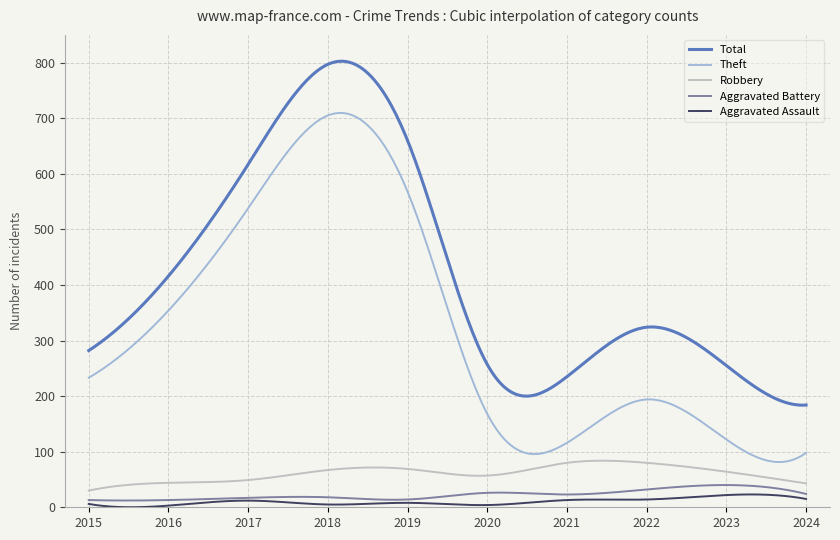

What is the lowest value of the Robbery series?

30.0